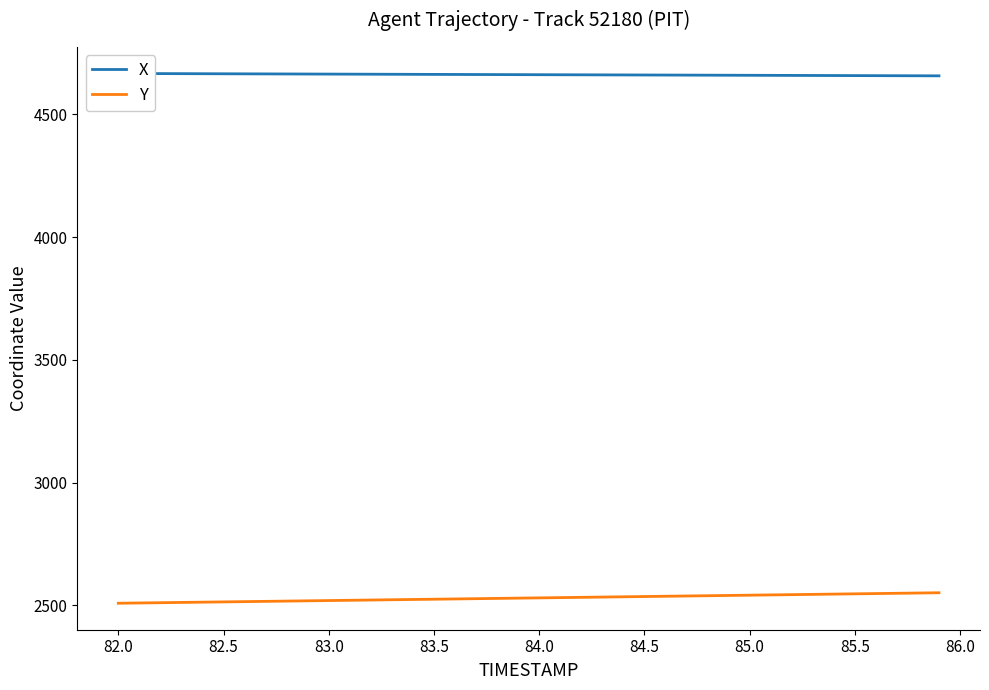

What is the minimum value for Y?

2508.2